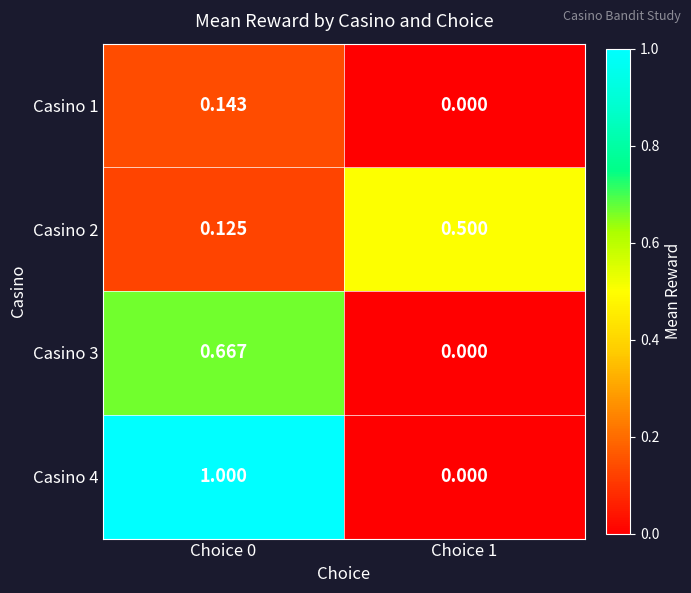

Is the value of Casino 4 at Choice 0 greater than the value of Casino 2 at Choice 0?

Yes